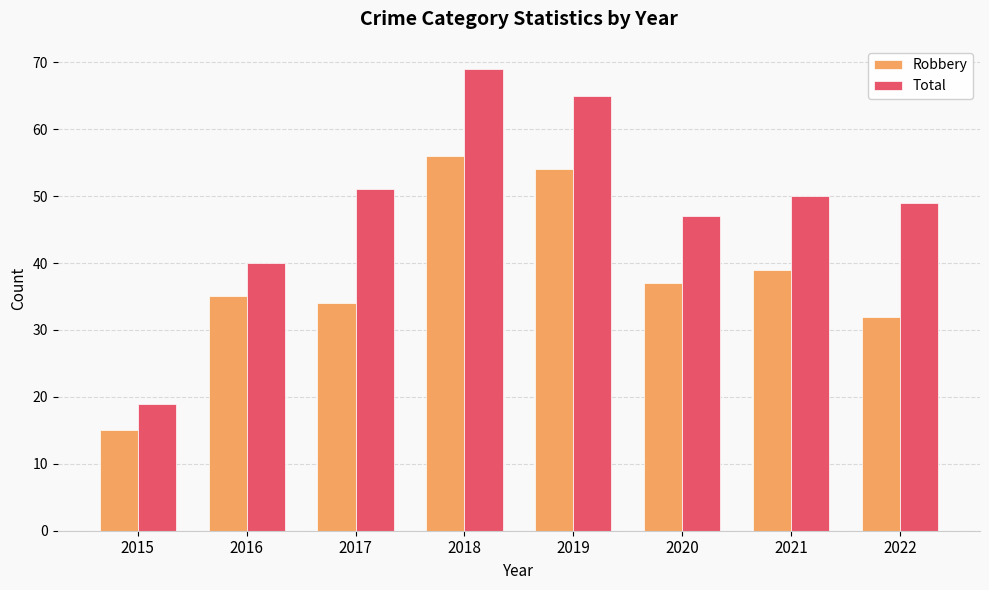

How many data points does each series have?

8